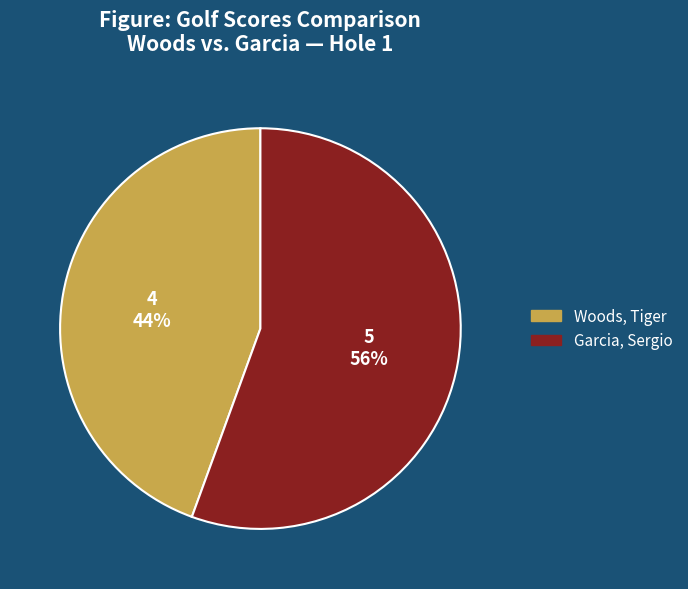

To the nearest percent, what is the combined percentage of Woods, Tiger and Garcia, Sergio?

100%